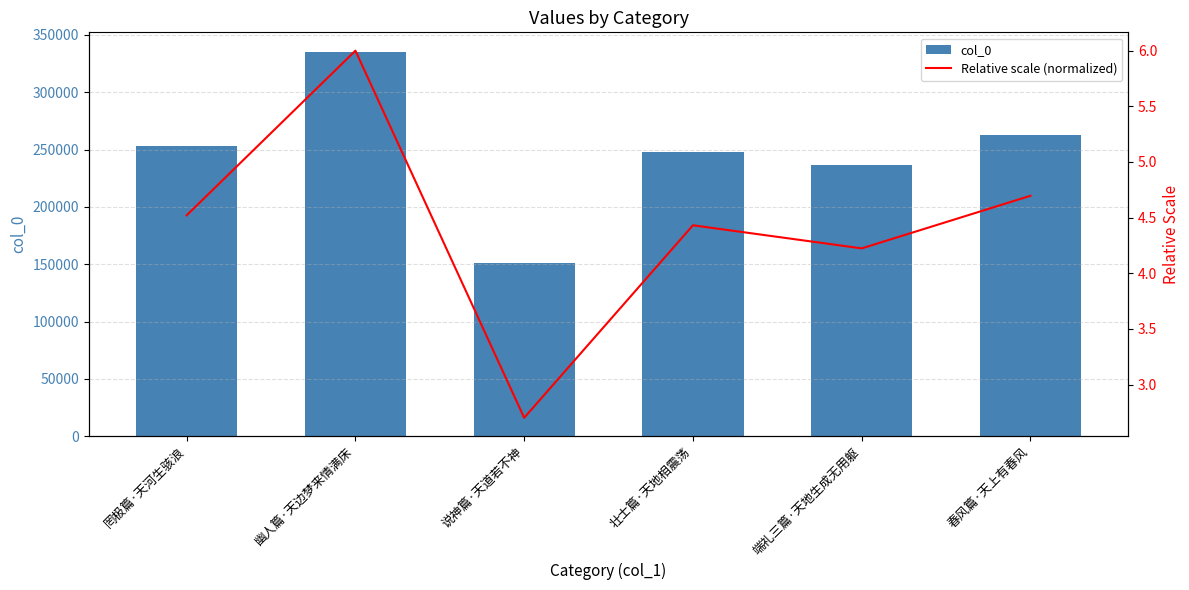

What is the minimum value shown in the chart?

2.7